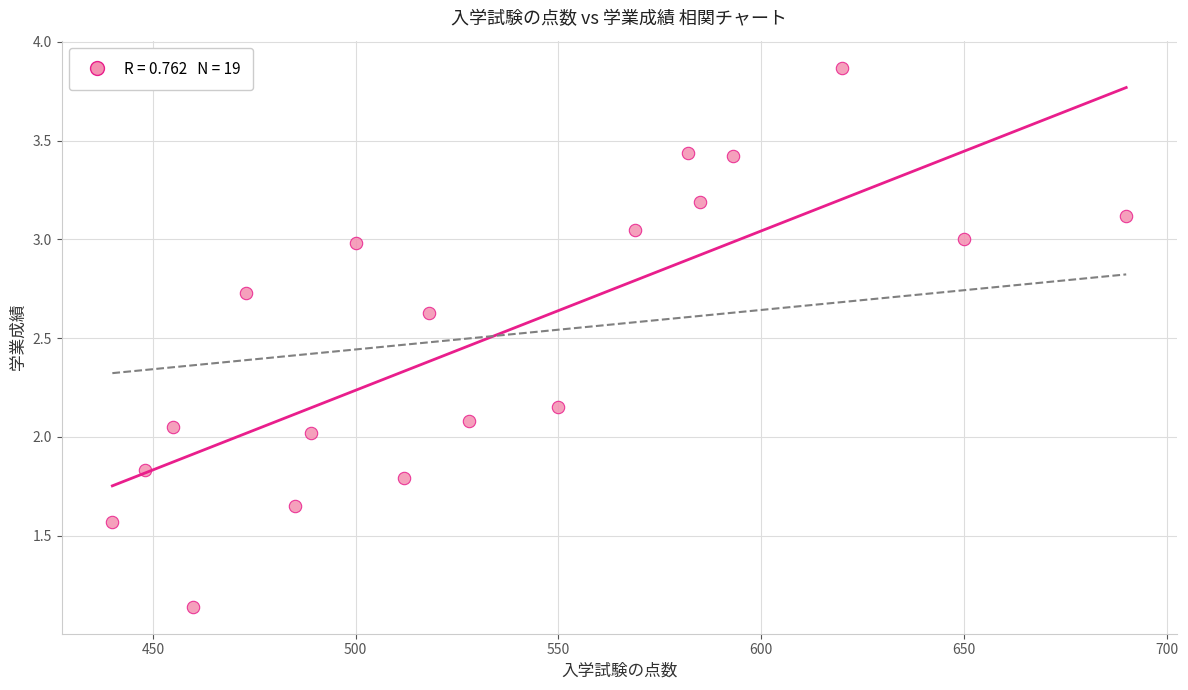

What is the range of Y values (max minus min)?

2.7